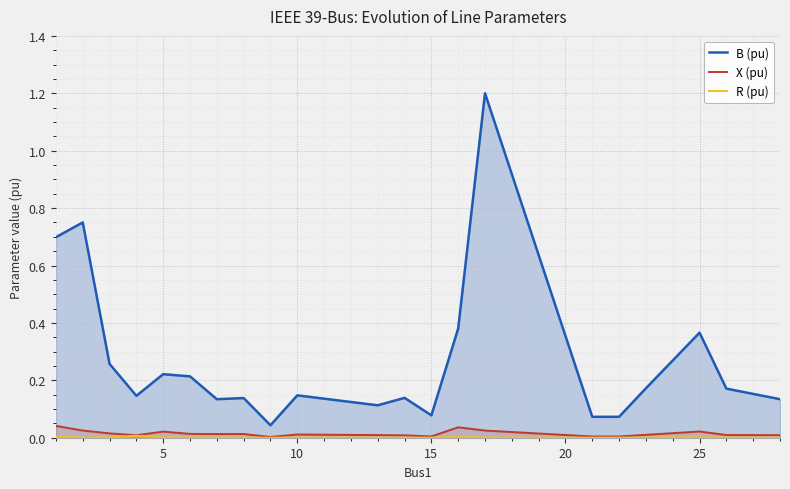

Does the chart display data point markers on the line(s)?

No